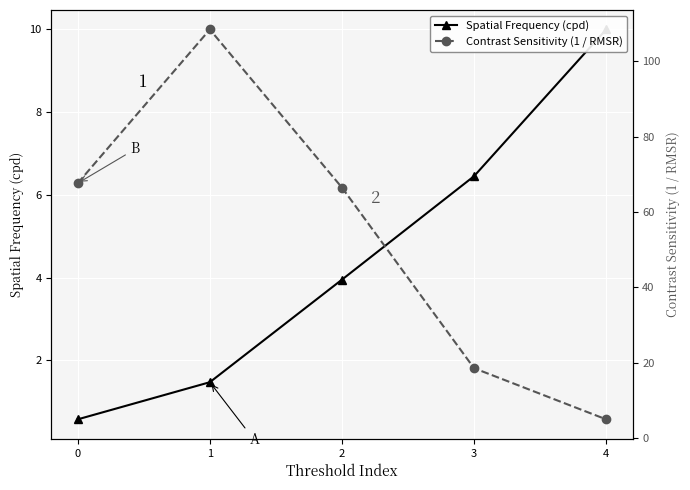

What is the difference between the second highest and minimum values in the Contrast Sensitivity (1 / RMSR) series?

62.7